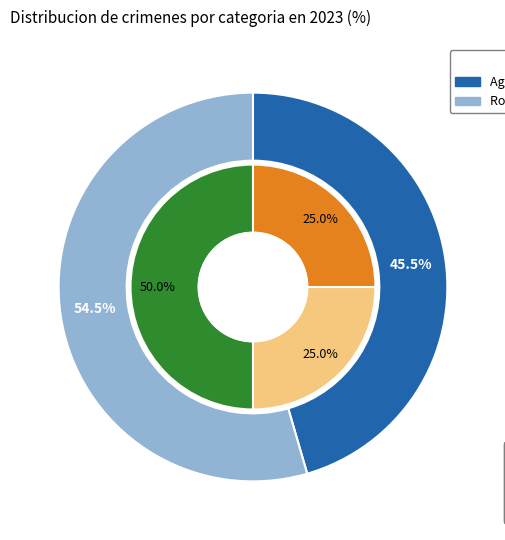

Does Aggravated Assault represent more than half of the total?

No